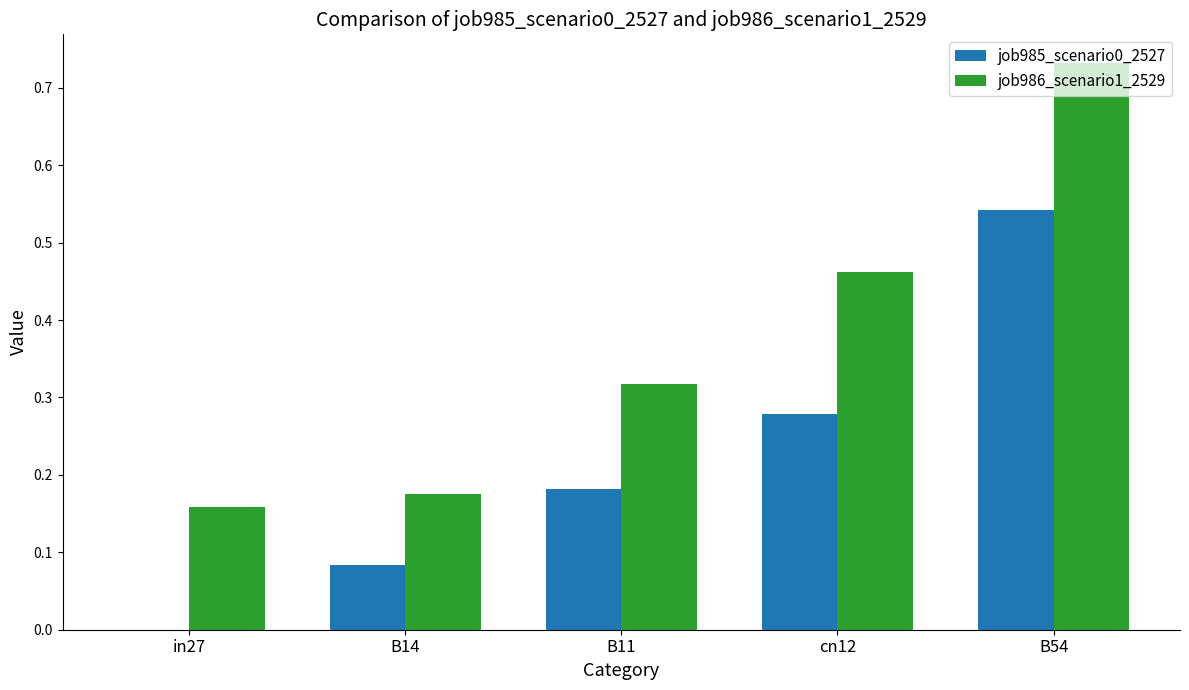

Which series changed the most between cn12 and B54?

job986_scenario1_2529